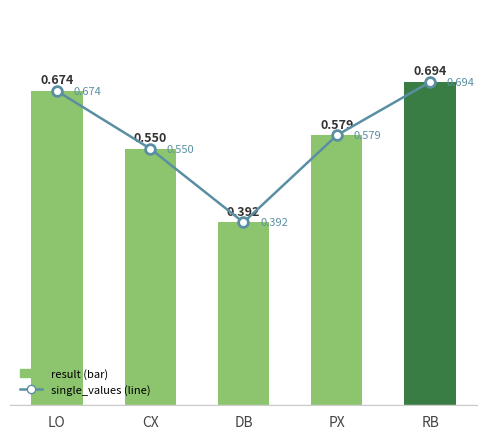

Reading left to right, what are all the values shown in this chart?

result: 0.7	0.6	0.4	0.6	0.7
single_values: 0.7	0.6	0.4	0.6	0.7